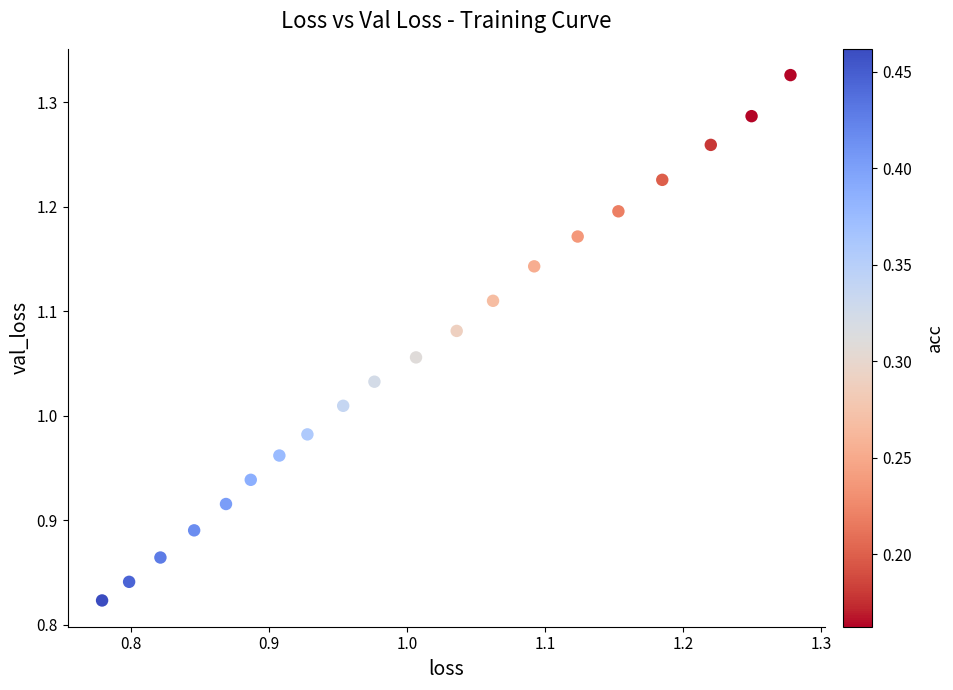

What is the range of Y values (max minus min)?

0.5